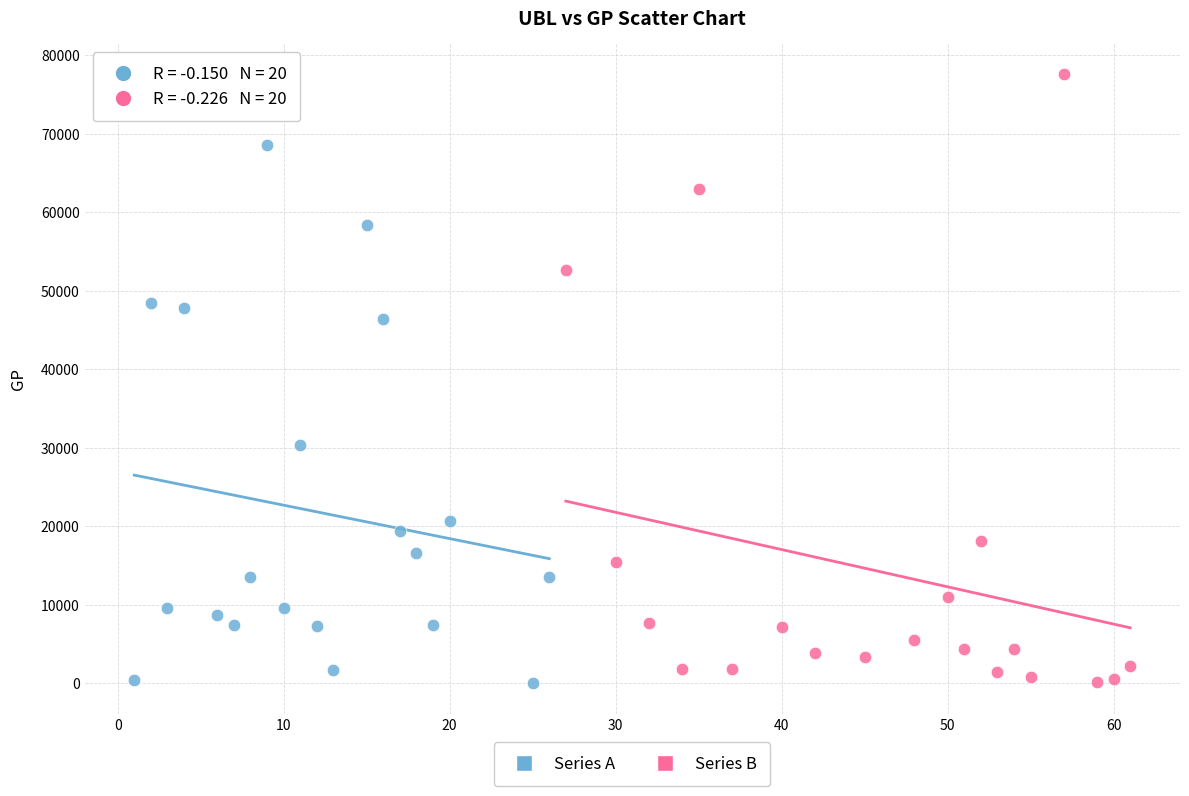

Which series reaches the maximum Y coordinate?

Series B